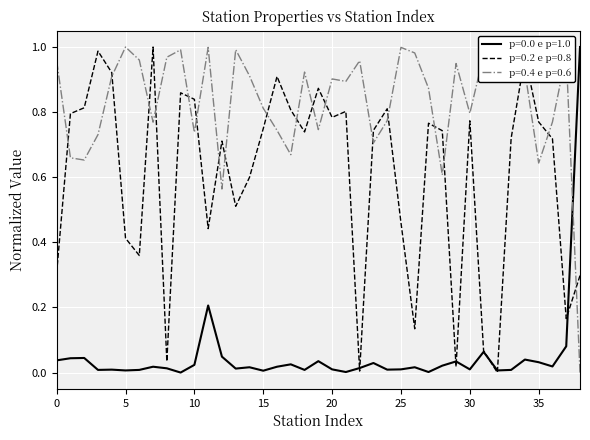

True or false: p=0.0 e p=1.0 and p=0.4 e p=0.6 intersect in this chart.

True